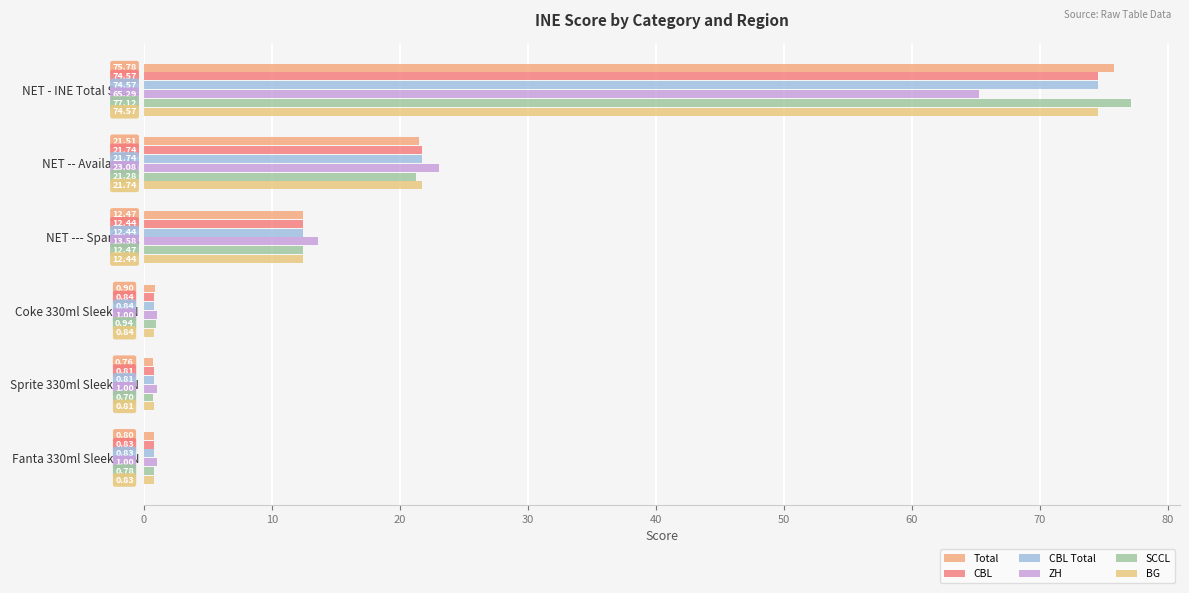

Which series has the widest spread of values?

SCCL